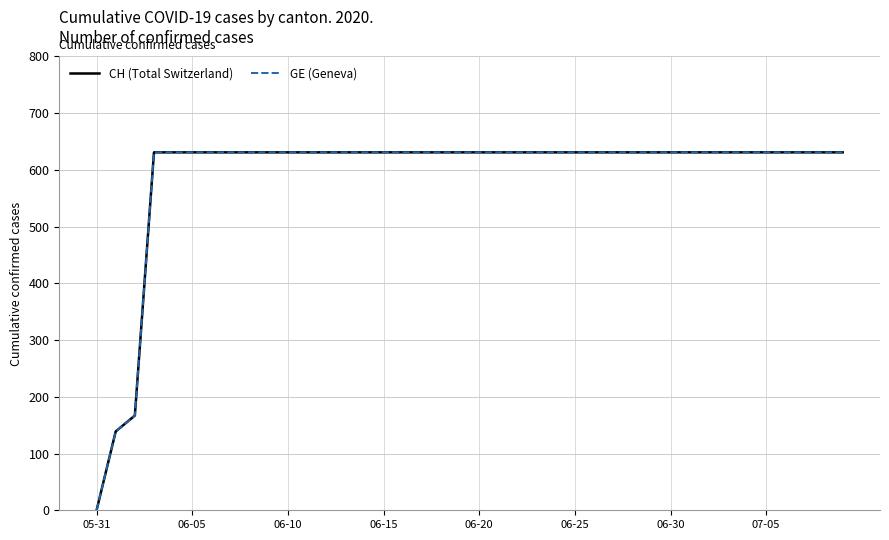

At which label does CH (Total Switzerland) reach its peak?

06-15